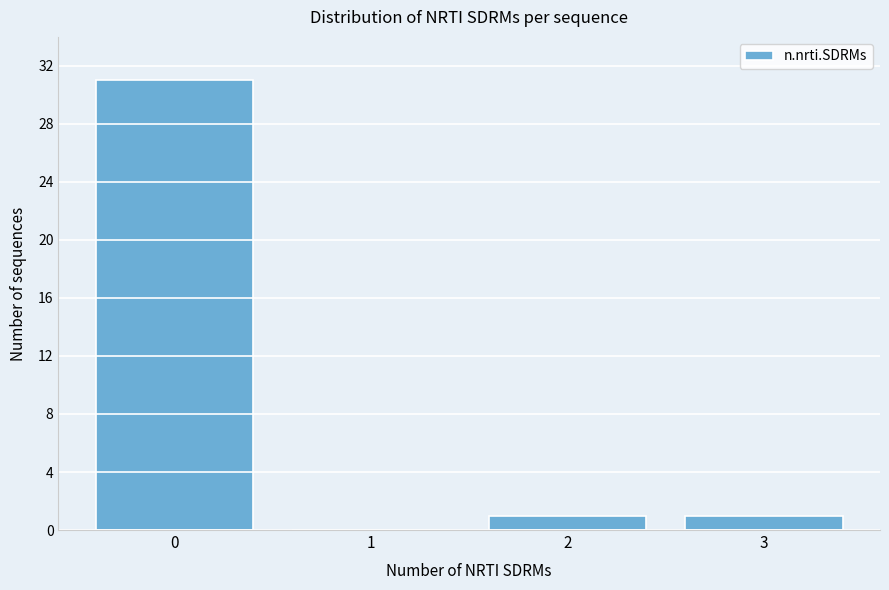

Reading left to right, extract all data points from this chart.

0=31	1=0	2=1	3=1